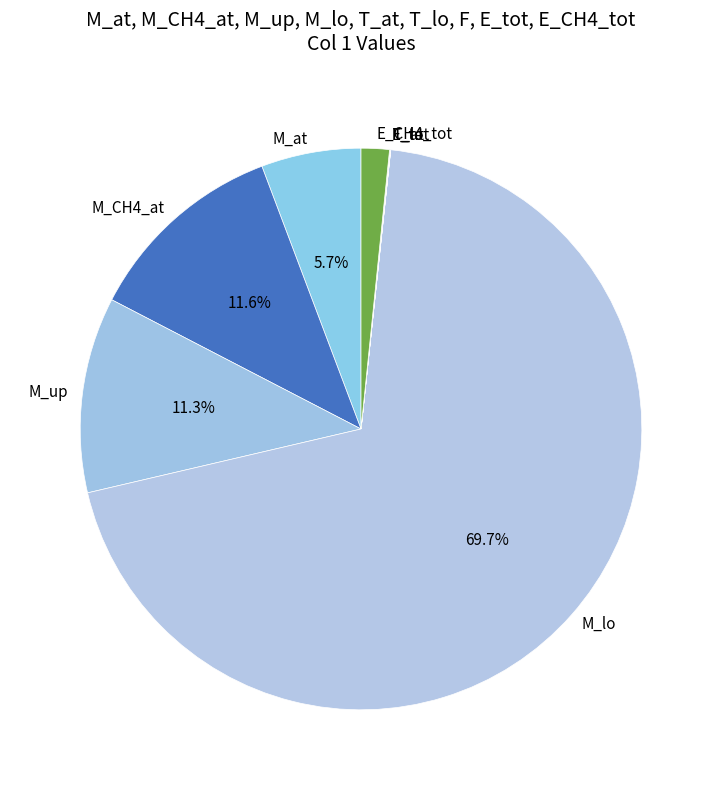

Which category has the biggest portion of the pie?

M_lo